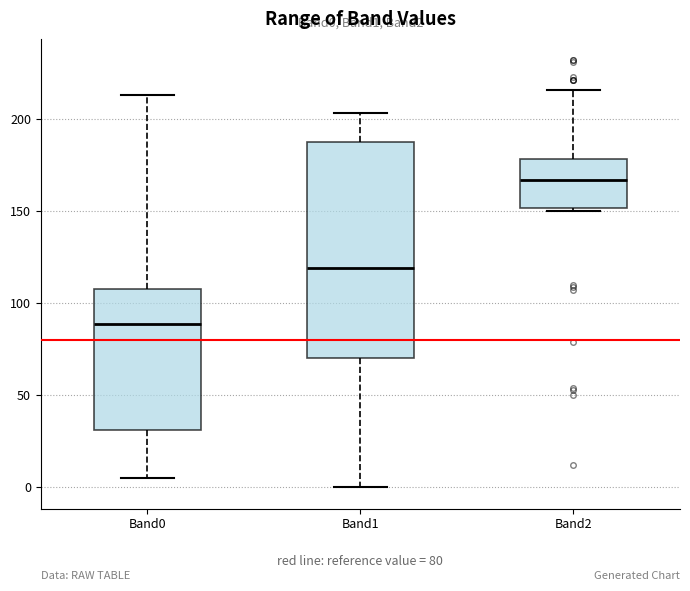

Which box's median line is the highest?

Band2